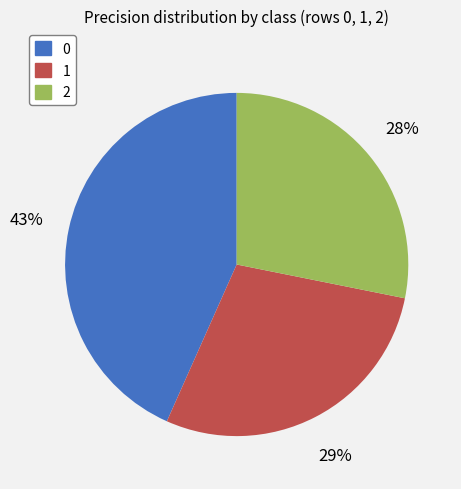

Do 2 and 1 together represent more than half of the pie?

Yes